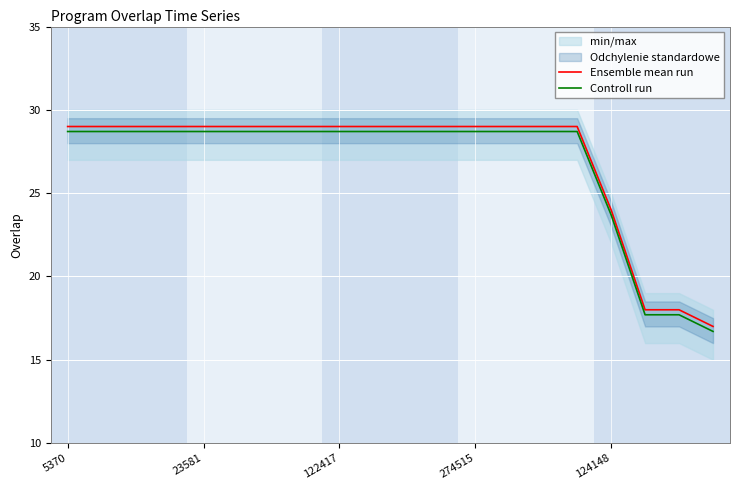

Is the value of Controll run at 124148 greater than the value of Ensemble mean run at 274515?

No